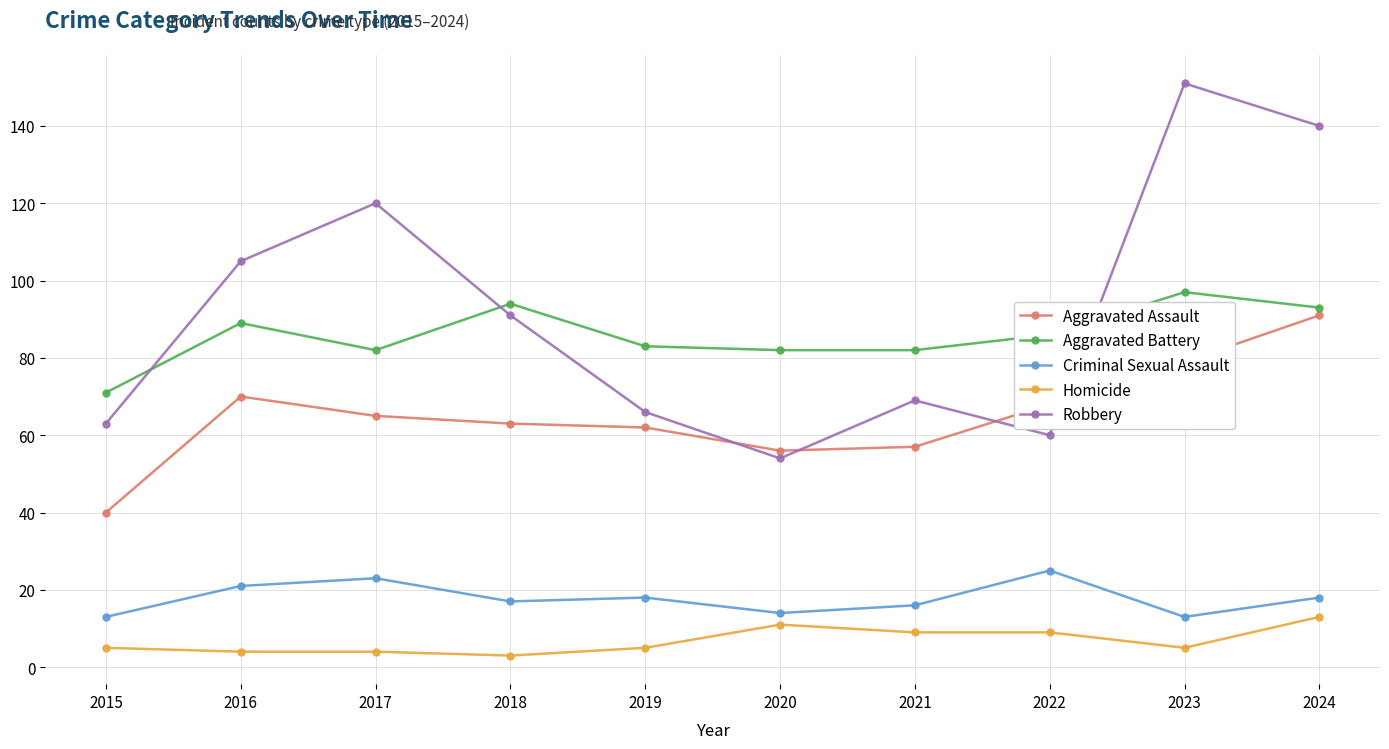

What are all the series names shown in the legend?

Aggravated Assault, Aggravated Battery, Criminal Sexual Assault, Homicide, Robbery